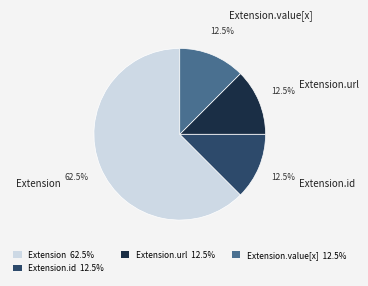

Count the number of slices in the pie.

4